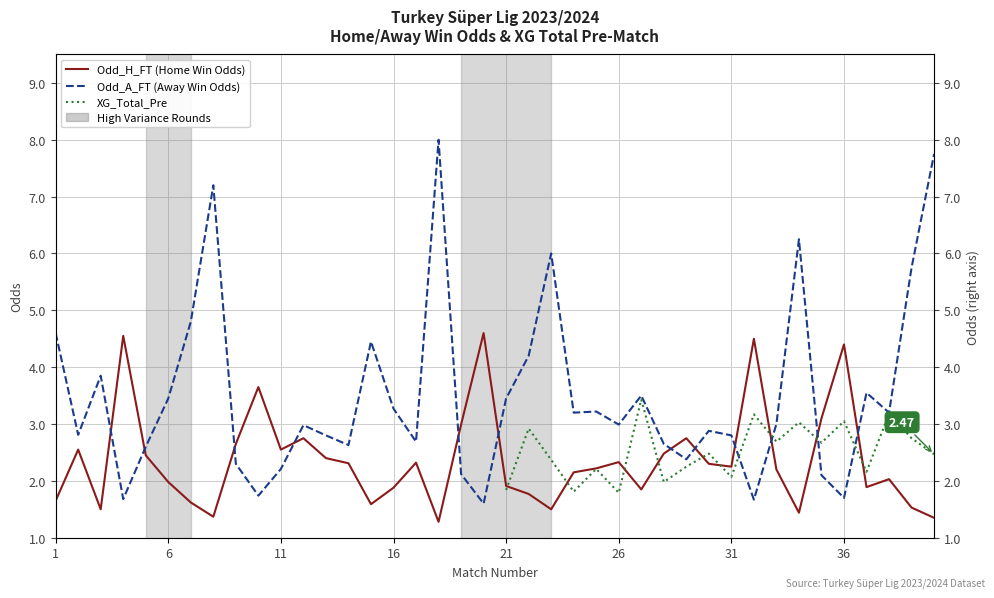

How many values in the Odd_A_FT series exceed 3?

19